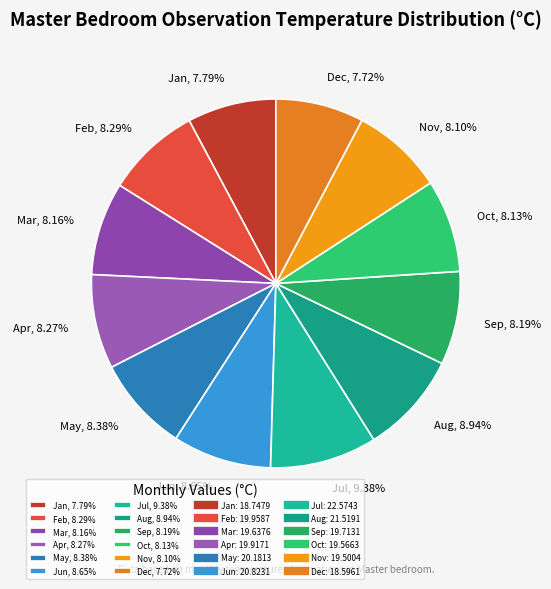

Between Jul and Sep, which is larger?

Jul